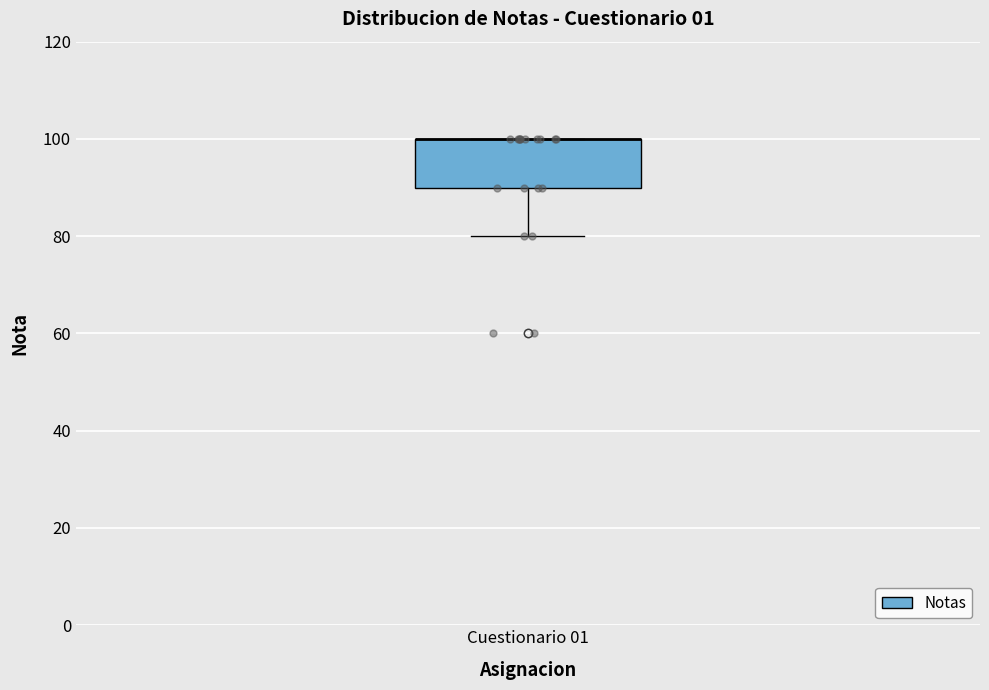

Read this box plot against the y-axis: the position of the median line, the range covered by the box, and the ends of both whiskers. The values are not printed on the chart, so give them approximately, as read against the axis.

median 100 (drawn on the box's upper edge), box 90 to 100, whiskers 80 to 100